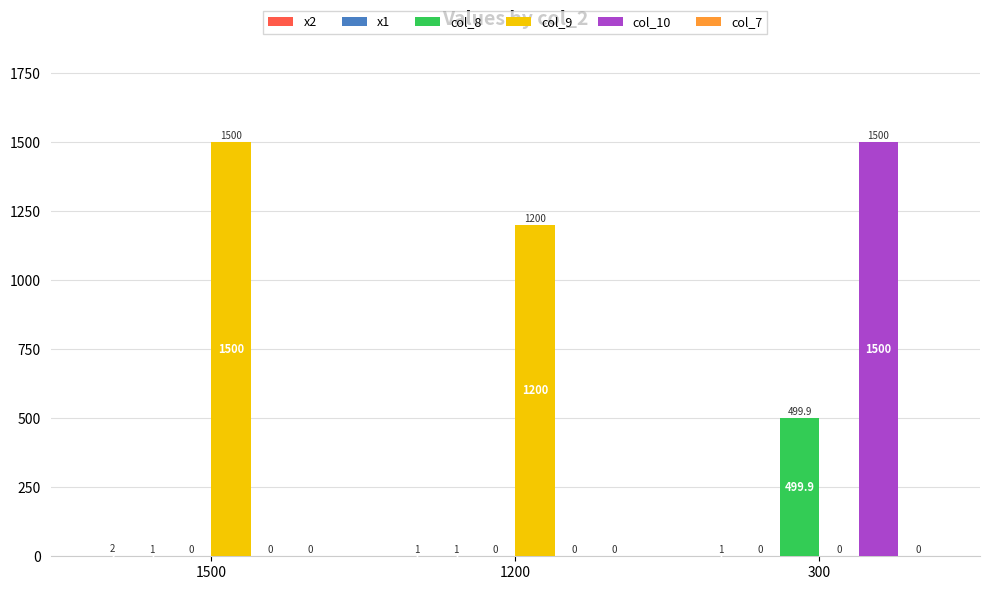

True or false: col_8 has a value of 0.0 at 1200.

True